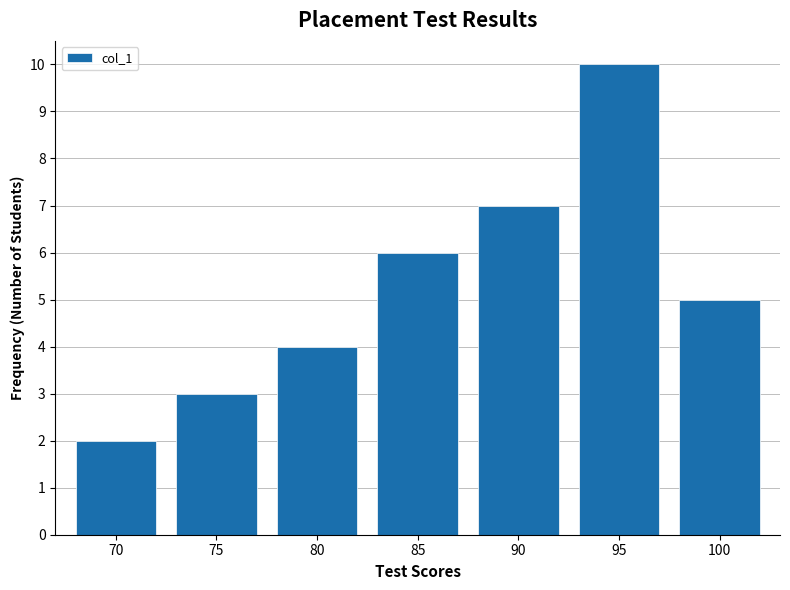

Reading left to right, what are all the values shown in this chart?

70=2	75=3	80=4	85=6	90=7	95=10	100=5